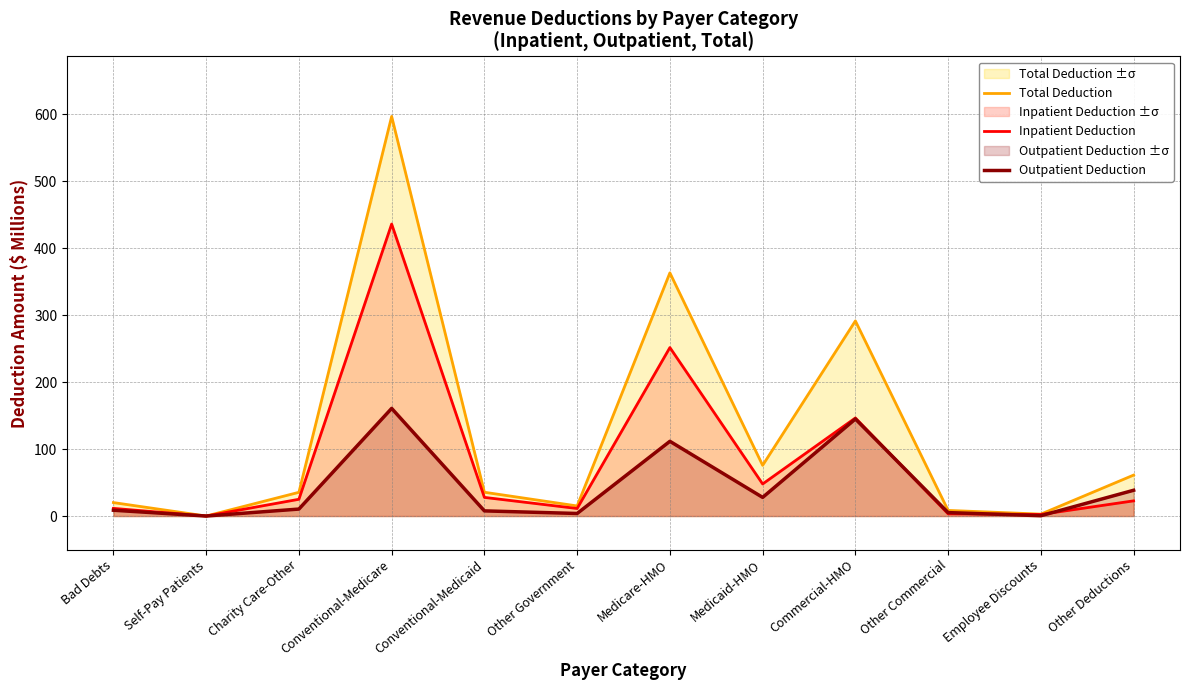

How many positive values does the Inpatient Deduction series have?

11